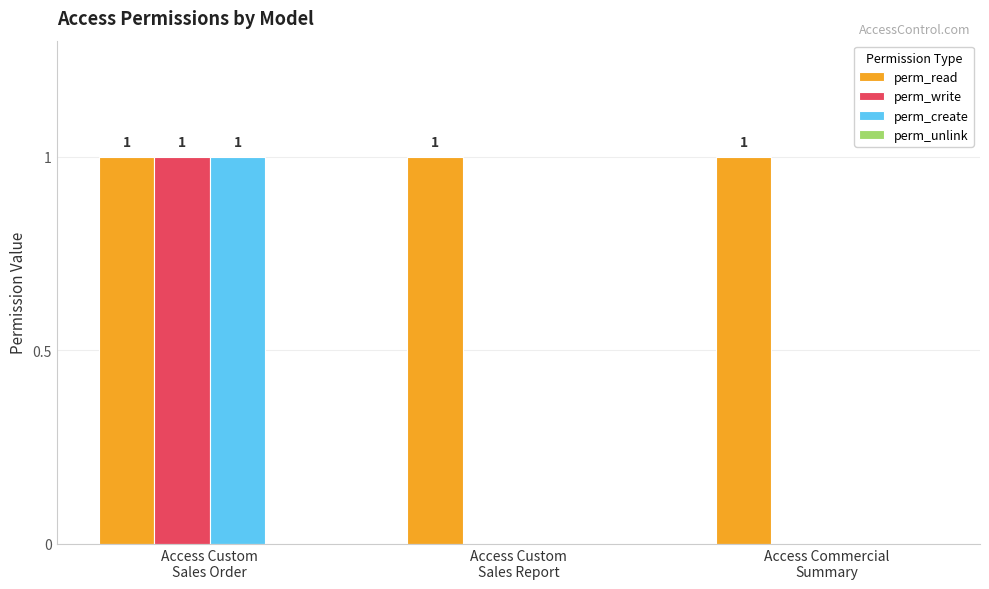

How many perm_create values are between 0 and 1?

3